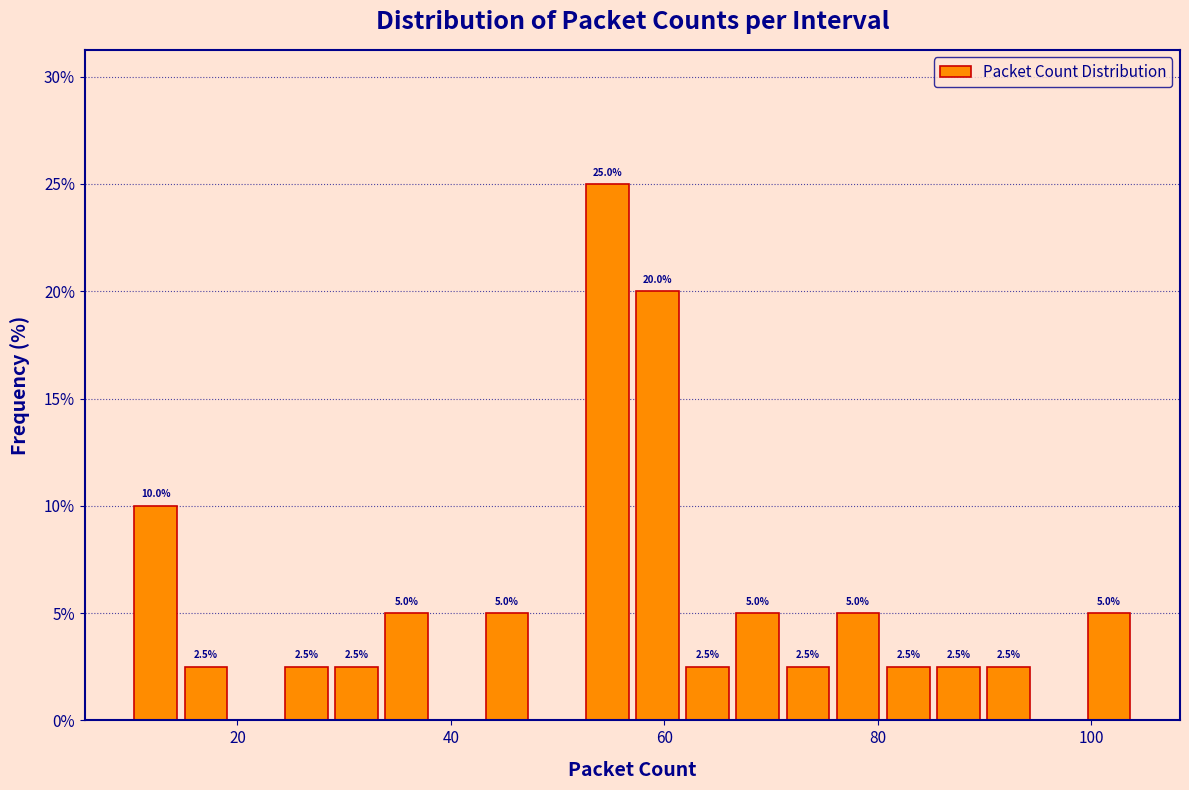

Read against the x-axis, roughly where is the centre of the tallest bar?

54